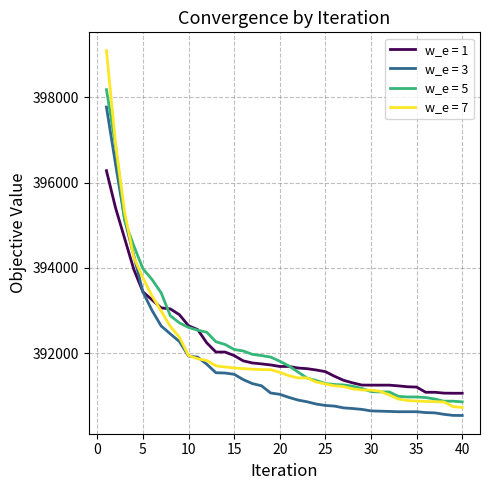

What is the greatest value displayed?

399095